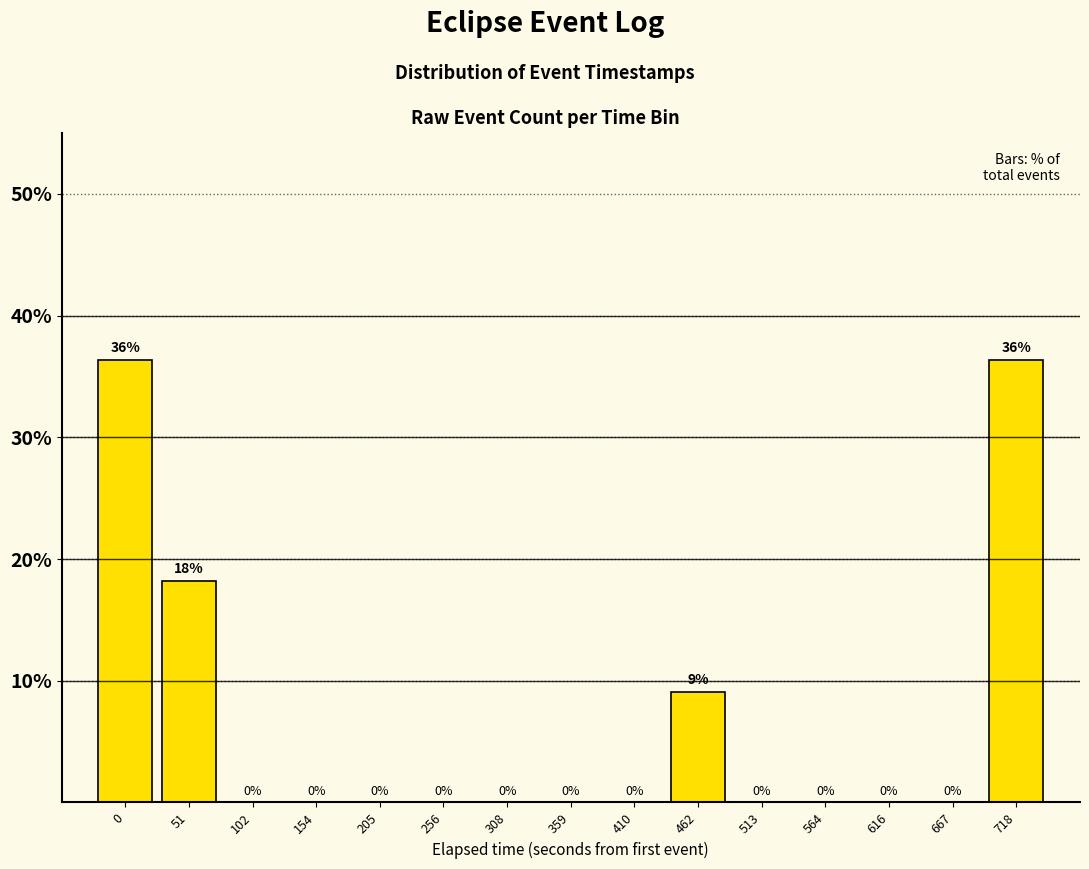

Where is the data nearest to the value 18?

51